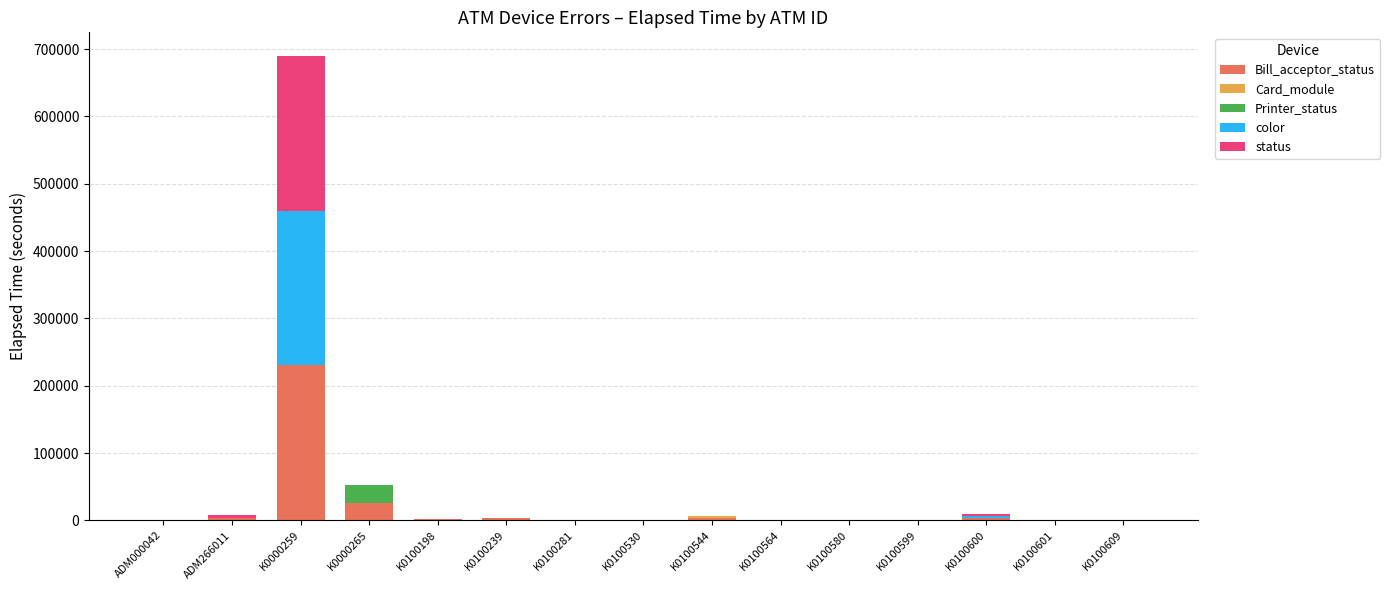

At which category is the sum across all series the highest?

K0000259